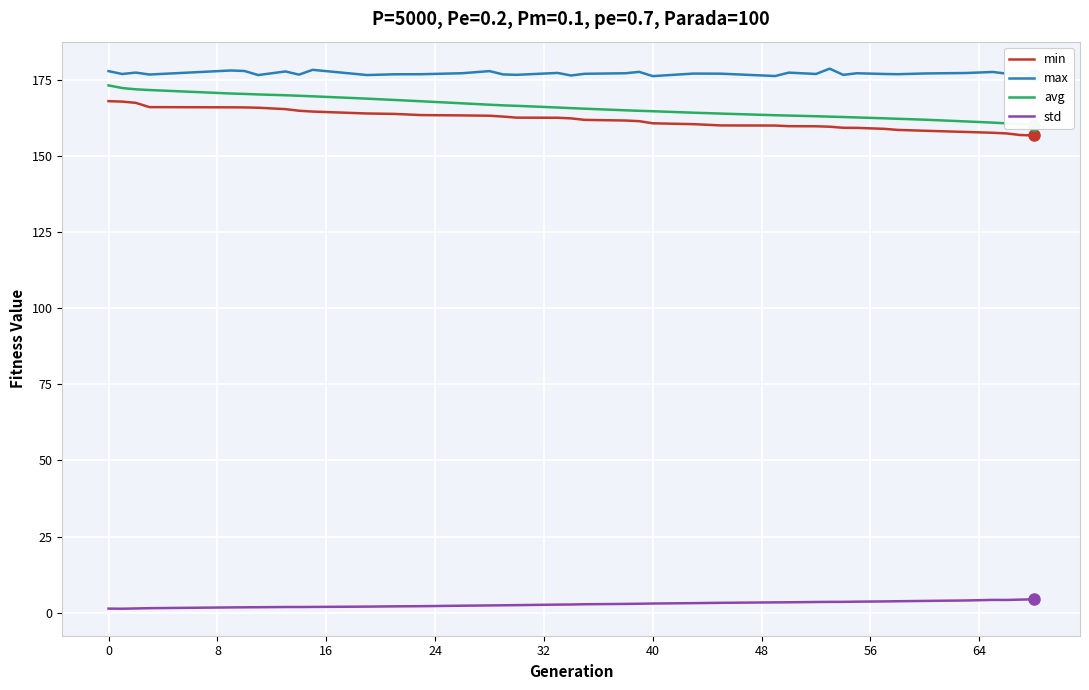

What is the lowest value of the max series?

176.2